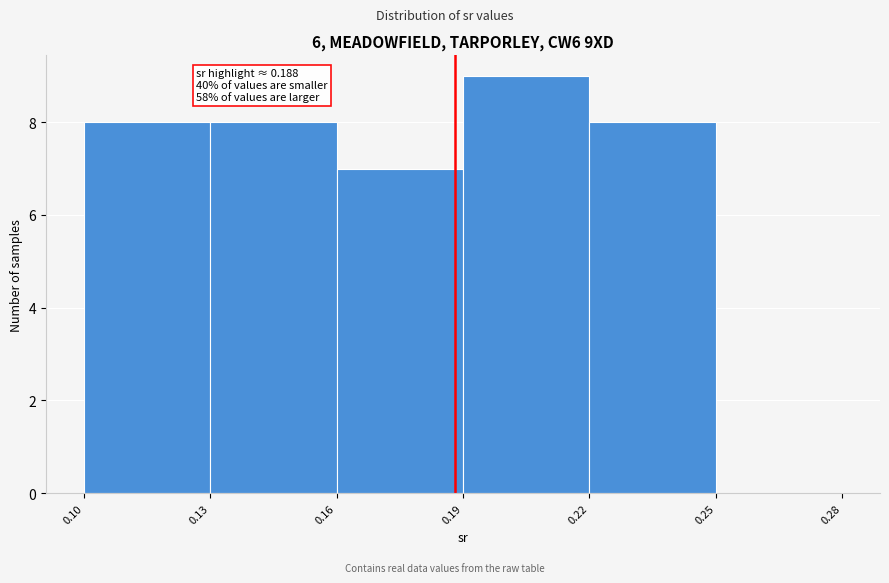

Over which range of the x-axis is the bar tallest?

0.19 to 0.22